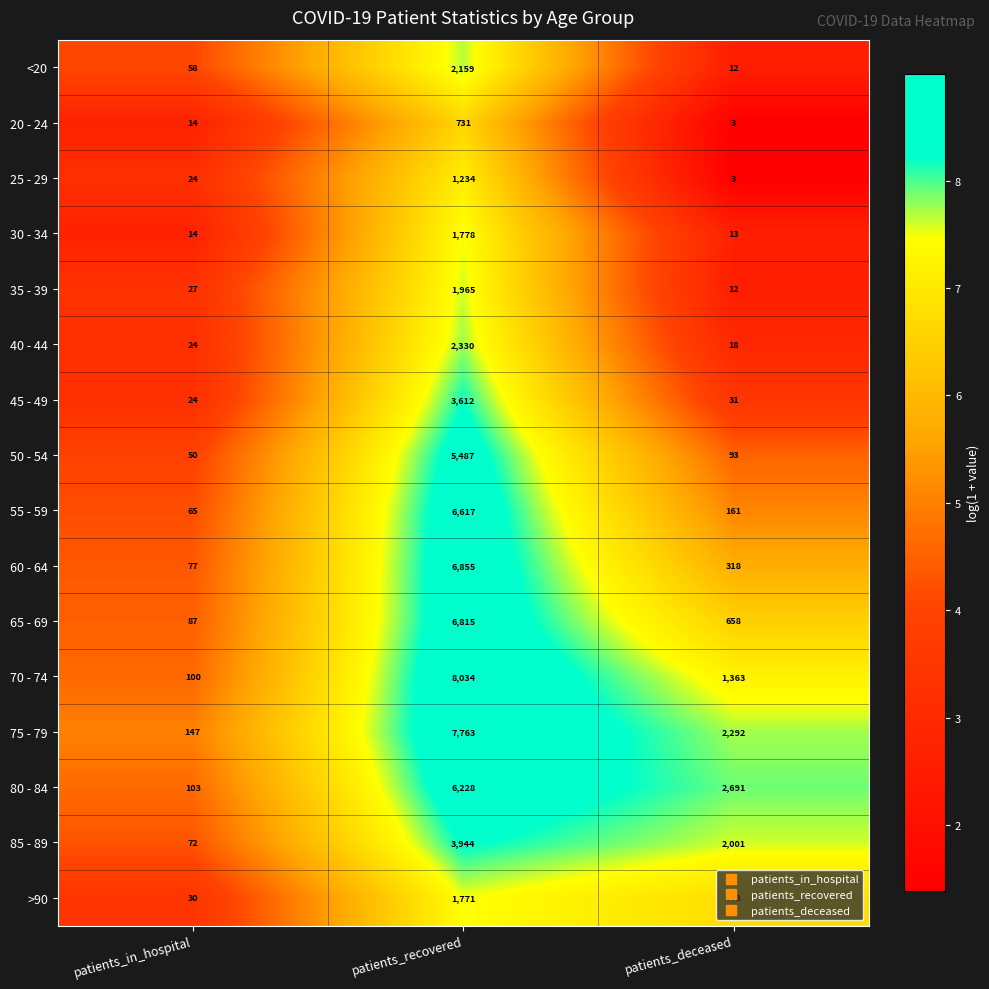

How many data points does each series have?

3